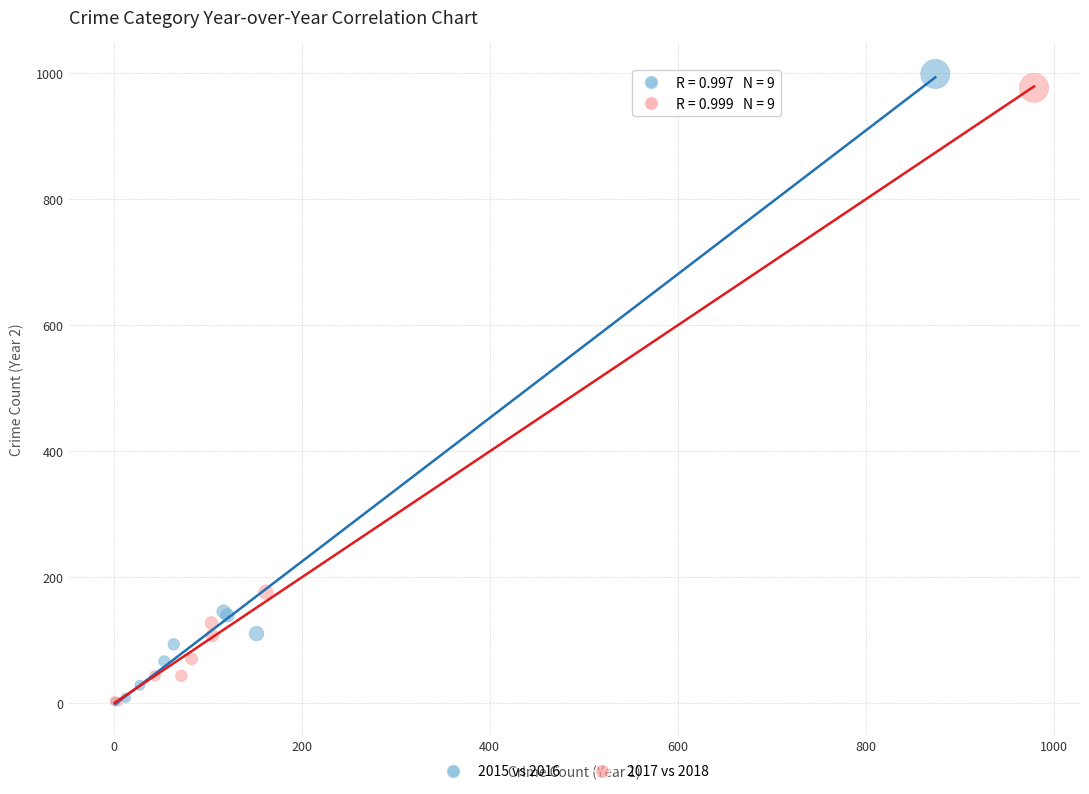

Which series has the largest Y range (max minus min)?

2015 vs 2016